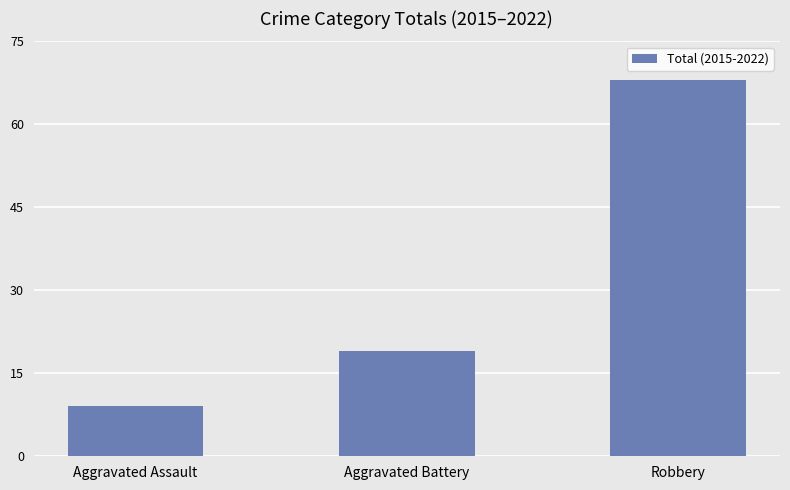

What is the label of the 3rd bar from the right?

Aggravated Assault